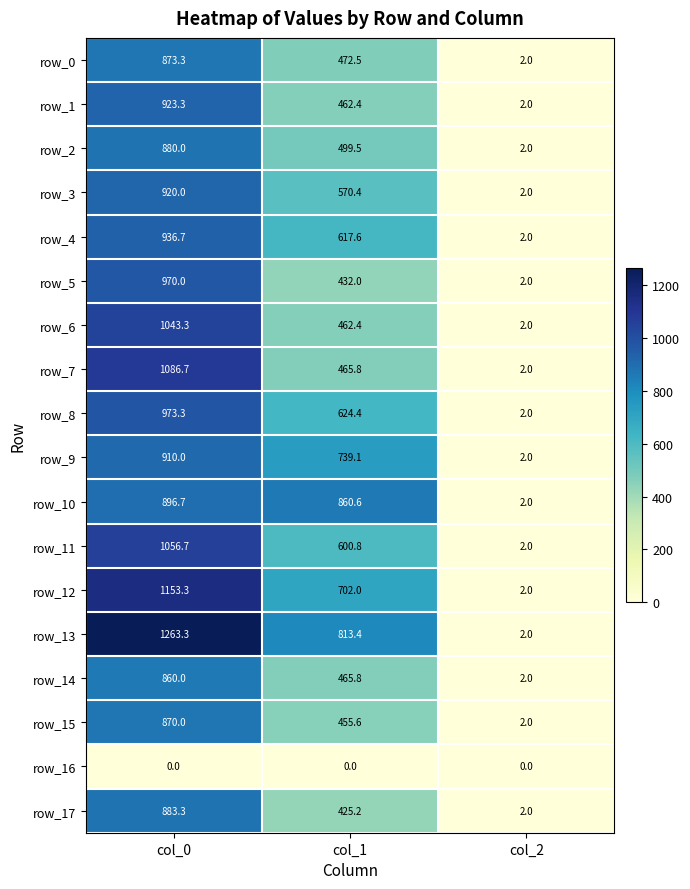

What is the sum of the row_11 values at col_0 and col_1?

1657.5